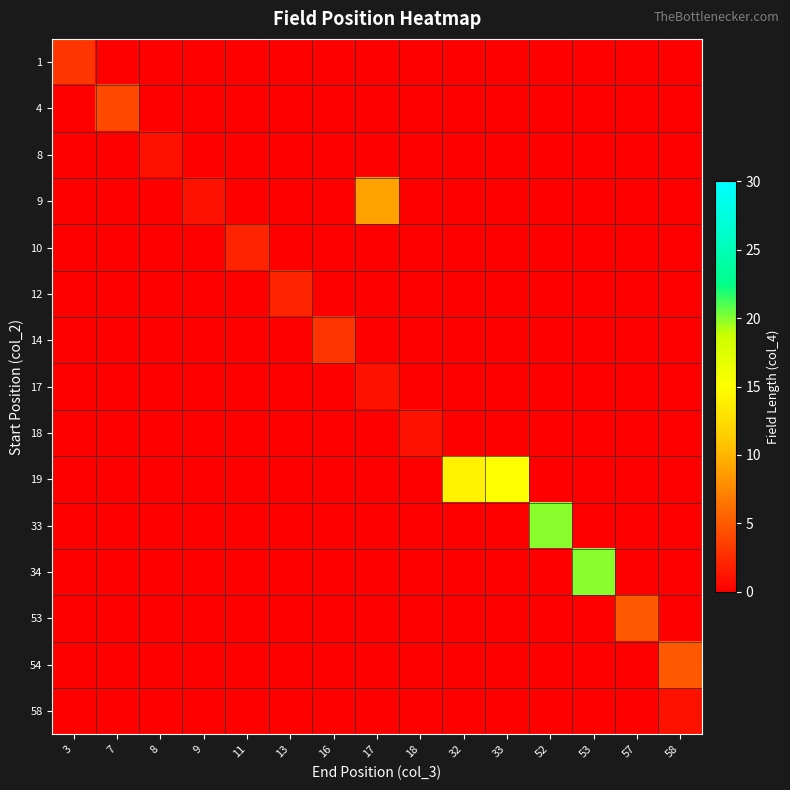

How many categories are shown in the chart?

15